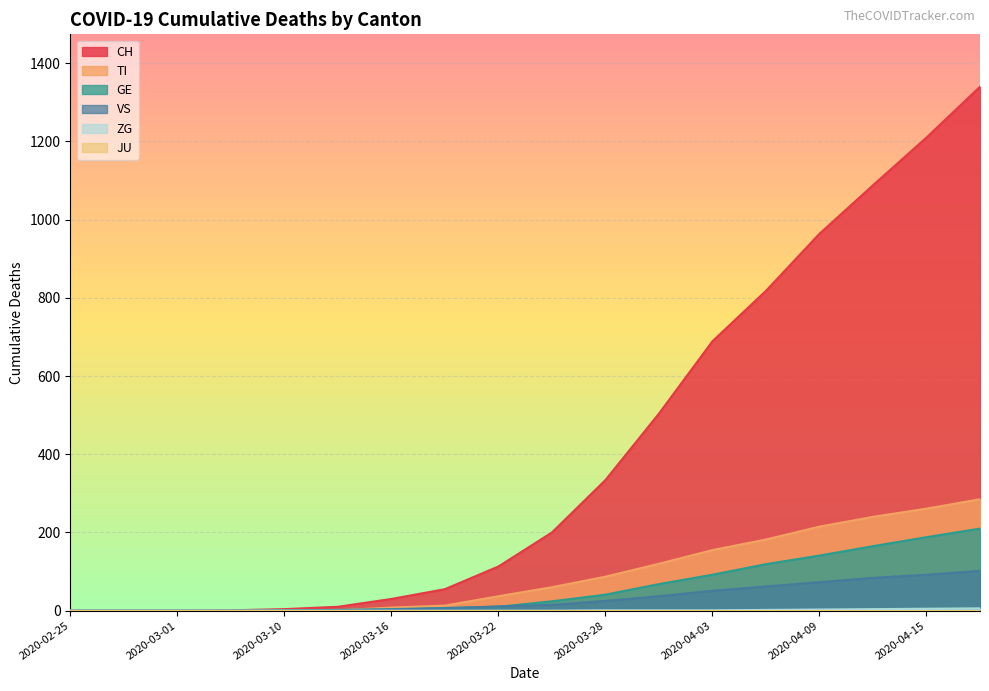

Which series has the largest range (max minus min)?

CH